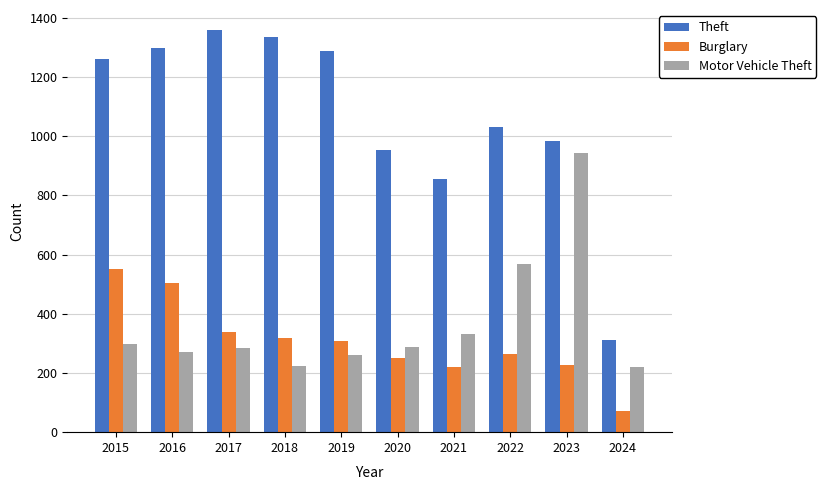

Where does the Motor Vehicle Theft series first go above 287?

2015